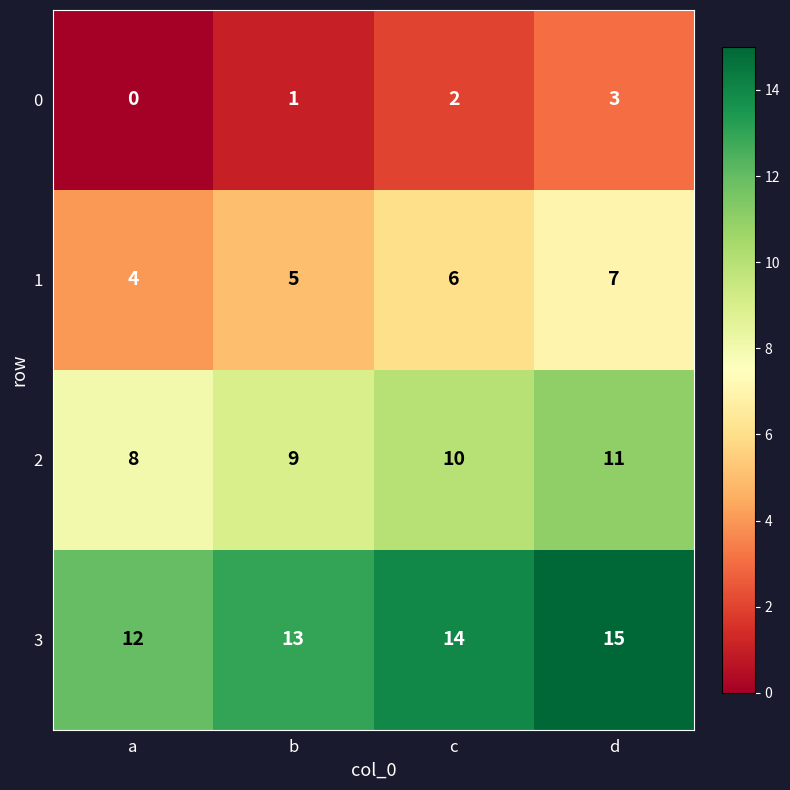

How many data points in 0 are less than 2?

2